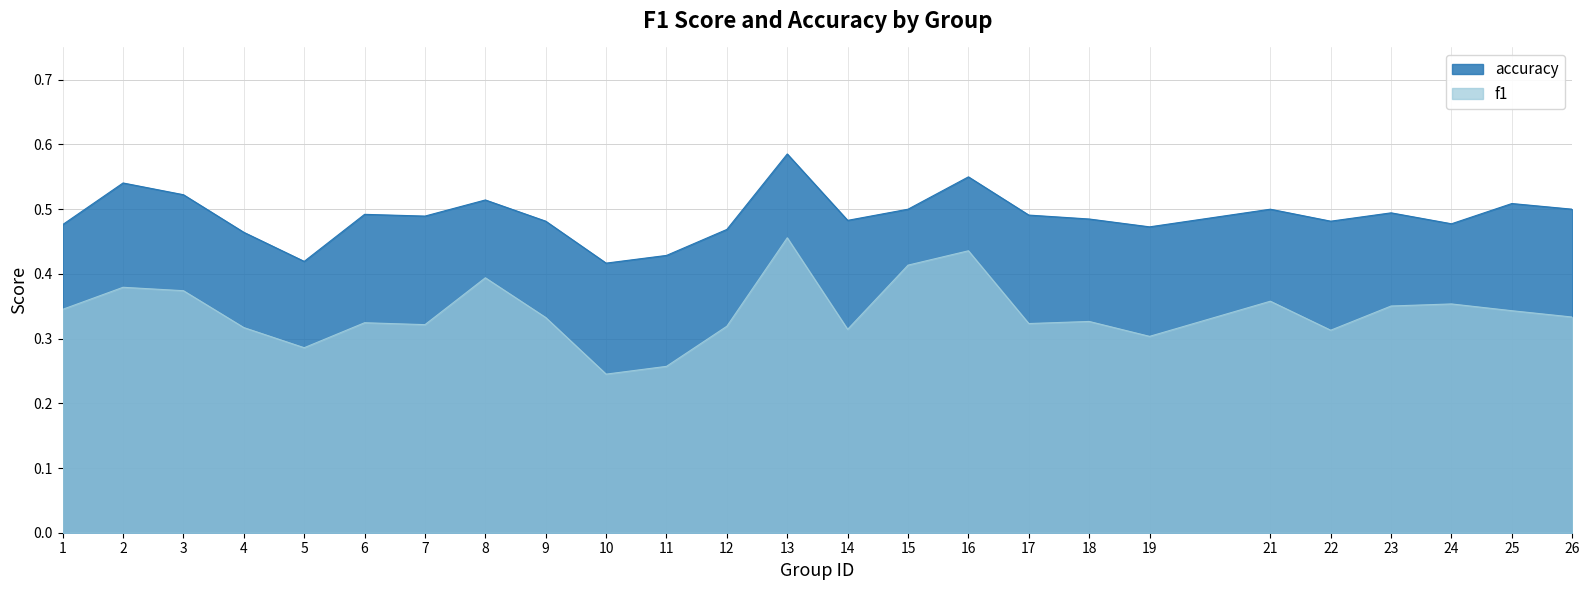

In f1, how many points are higher than both neighbors (excluding endpoints)?

8